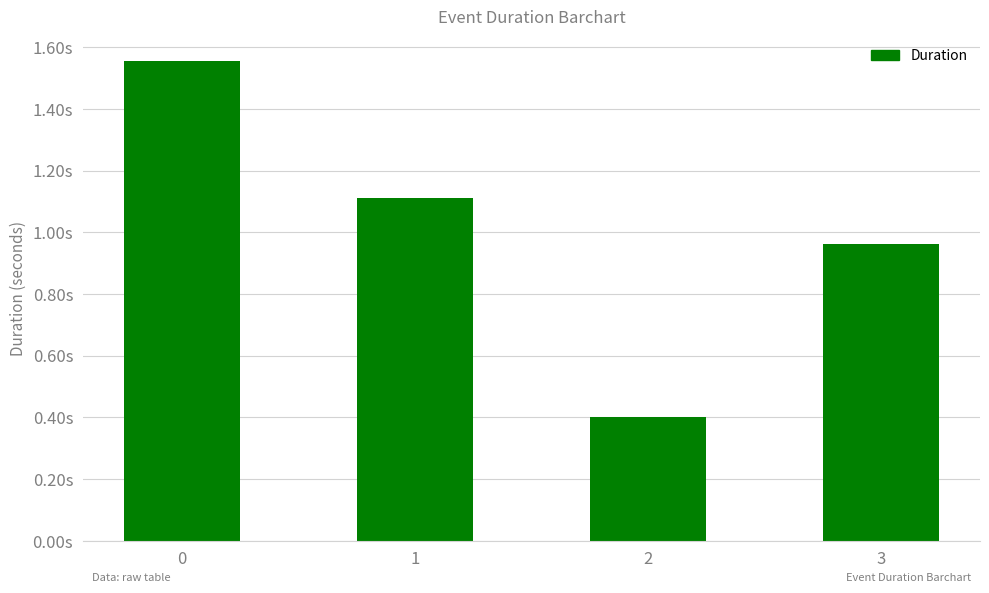

Is it true that the value at 1 is 1.8?

False